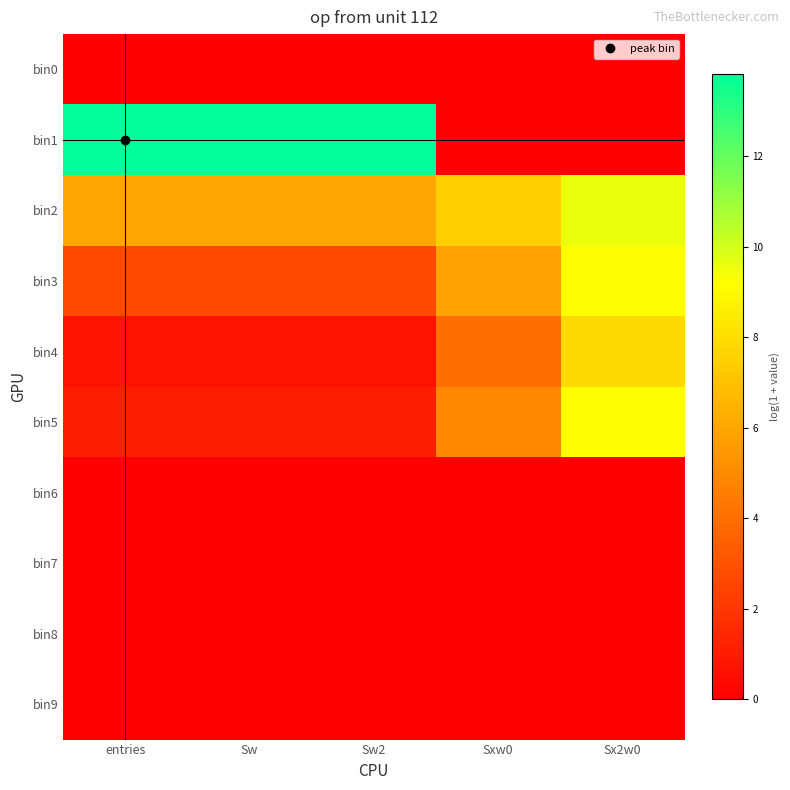

Reading left to right, extract all data points from this chart.

bin0: entries=0.0	Sw=0.0	Sw2=0.0	Sxw0=0.0	Sx2w0=0.0
bin1: entries=13.8	Sw=13.8	Sw2=13.8	Sxw0=0.0	Sx2w0=0.0
bin2: entries=6.1	Sw=6.1	Sw2=6.1	Sxw0=7.5	Sx2w0=9.6
bin3: entries=2.6	Sw=2.6	Sw2=2.6	Sxw0=5.8	Sx2w0=9.1
bin4: entries=0.7	Sw=0.7	Sw2=0.7	Sxw0=4.0	Sx2w0=7.9
bin5: entries=1.1	Sw=1.1	Sw2=1.1	Sxw0=4.9	Sx2w0=9.1
bin6: entries=0.0	Sw=0.0	Sw2=0.0	Sxw0=0.0	Sx2w0=0.0
bin7: entries=0.0	Sw=0.0	Sw2=0.0	Sxw0=0.0	Sx2w0=0.0
bin8: entries=0.0	Sw=0.0	Sw2=0.0	Sxw0=0.0	Sx2w0=0.0
bin9: entries=0.0	Sw=0.0	Sw2=0.0	Sxw0=0.0	Sx2w0=0.0